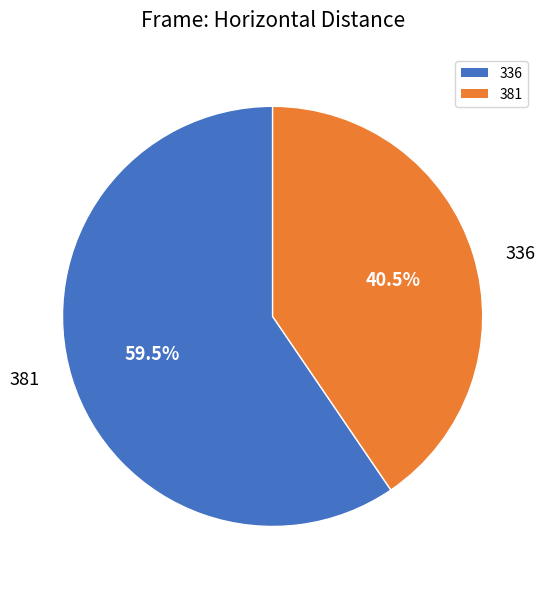

What is the smallest slice in the pie chart?

381